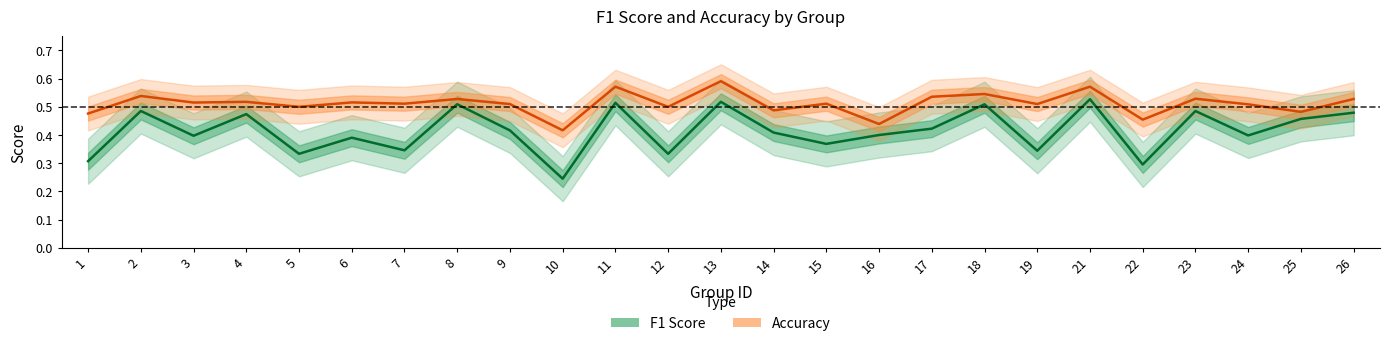

Which series has the largest range (max minus min)?

F1 Score